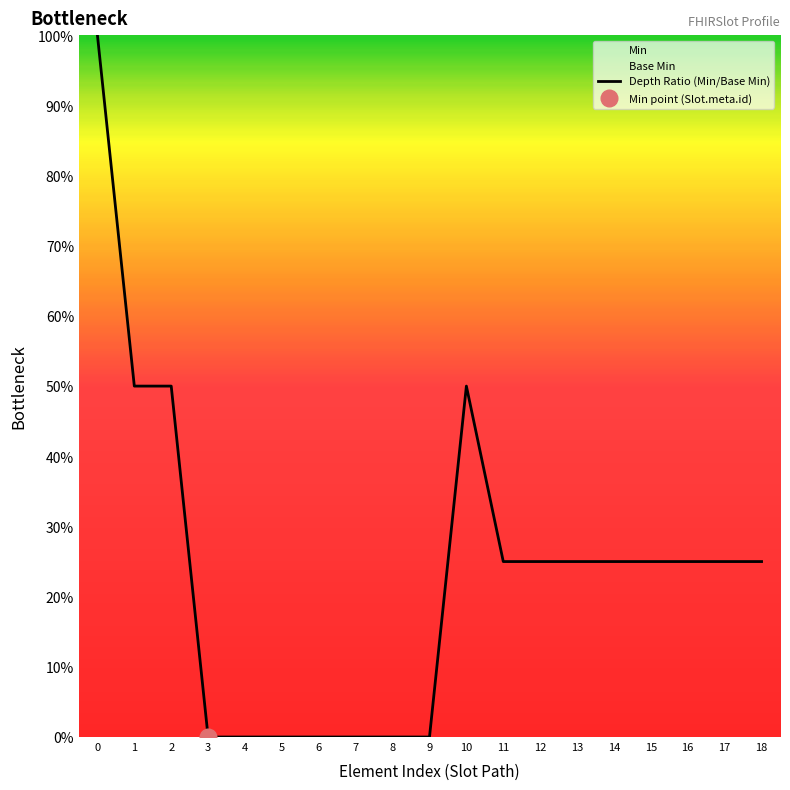

What is the difference between the second highest and minimum values?

0.5